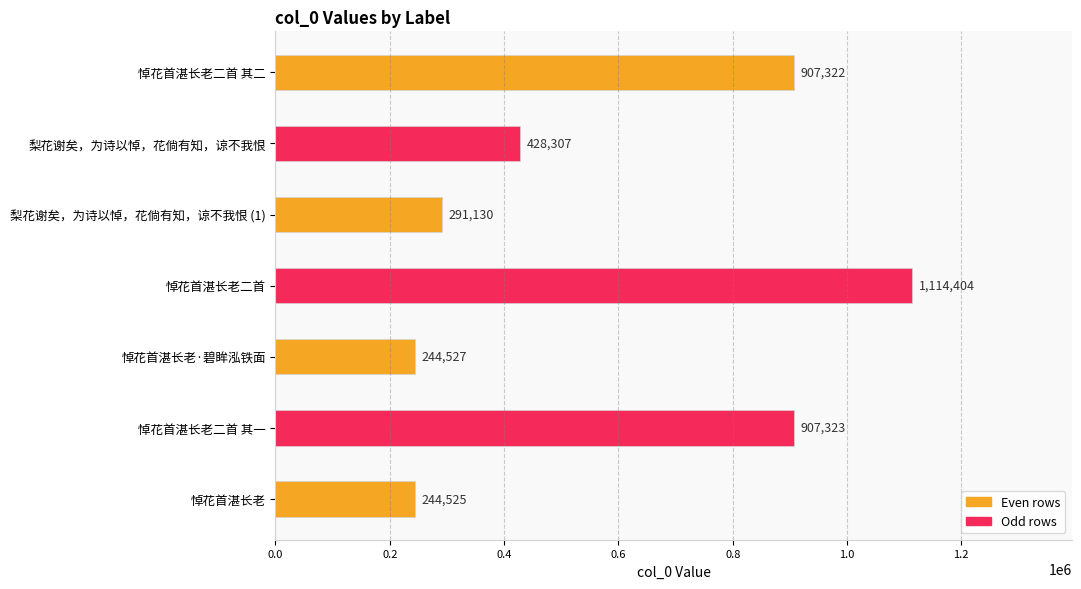

What is the value of the 2nd bar from the top?

428307